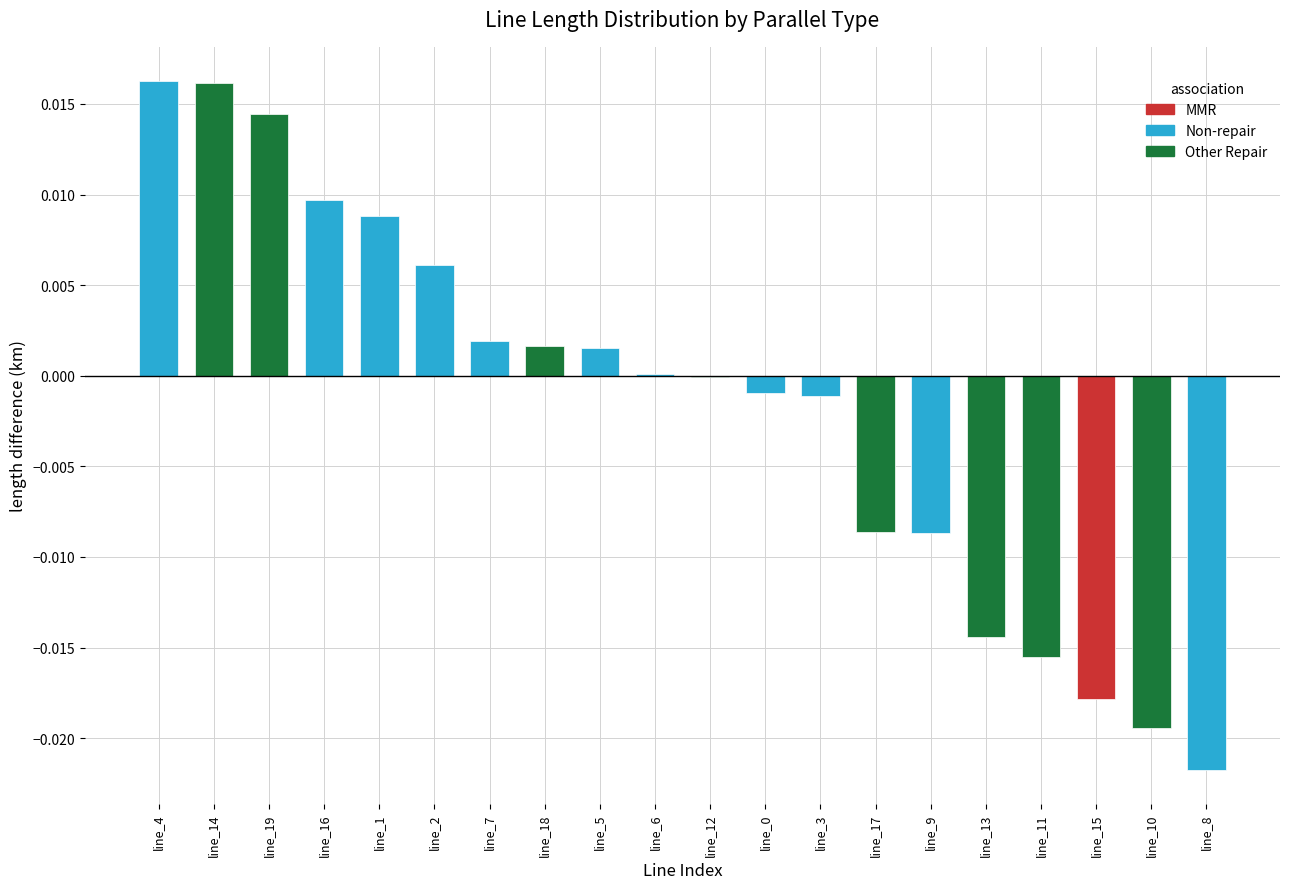

The value at line_10 is -0.0. True or false?

True